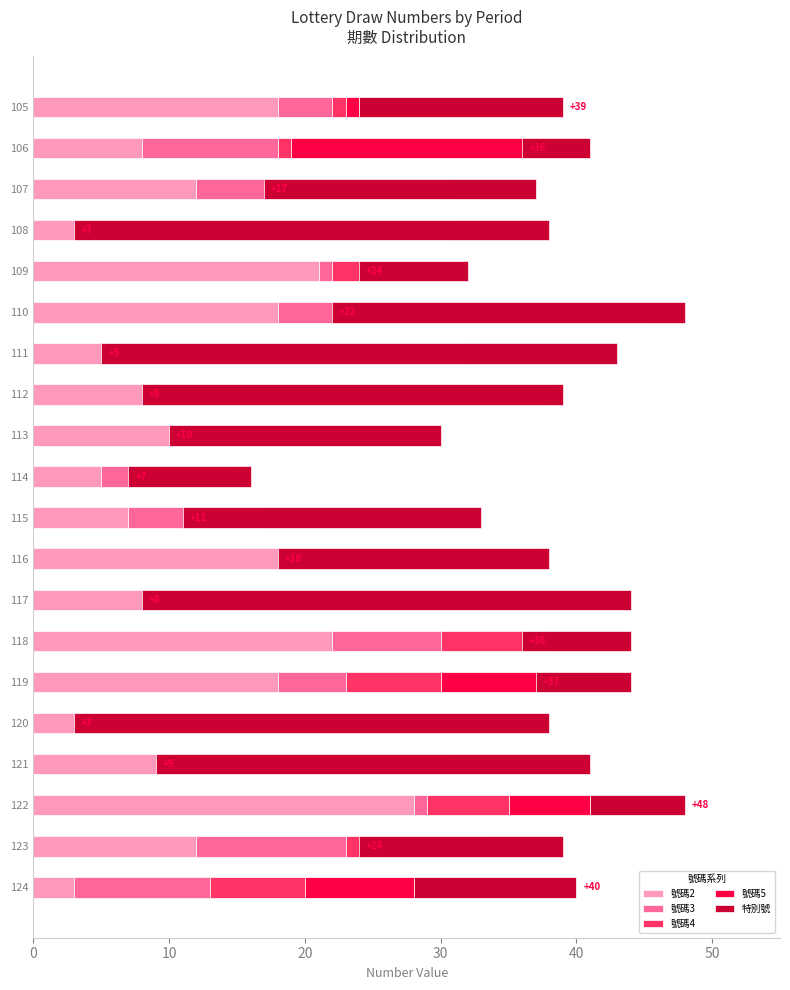

Is the value of 號碼2 at 120 greater than the value of 特別號 at 119?

Yes